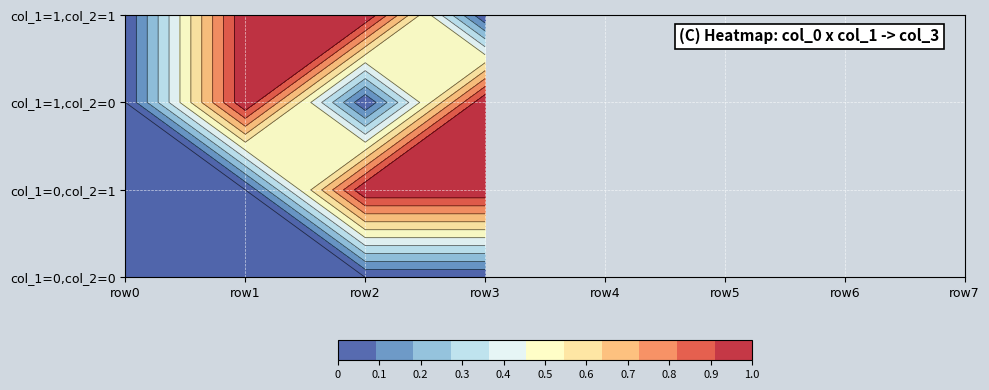

Which series has the widest spread of values?

1